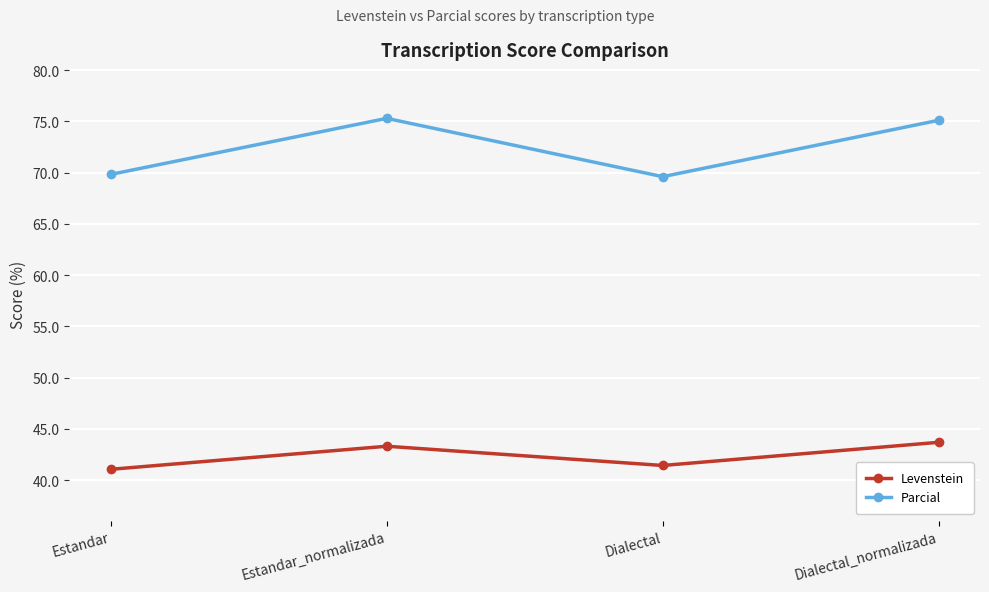

Is it true that Levenstein equals 24.7 at Dialectal_normalizada?

False